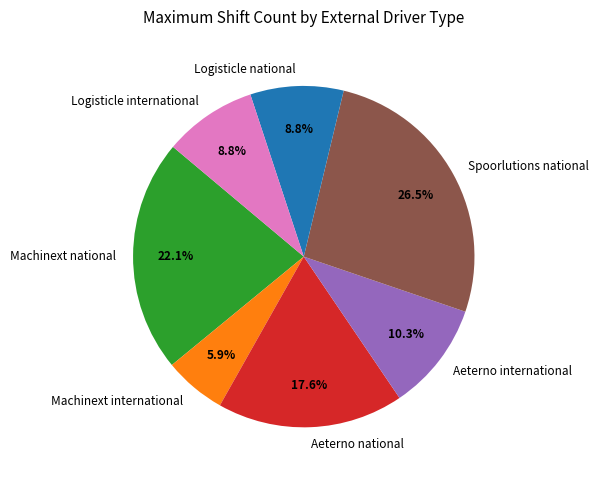

True or false: Logisticle national accounts for 9% of the total.

True